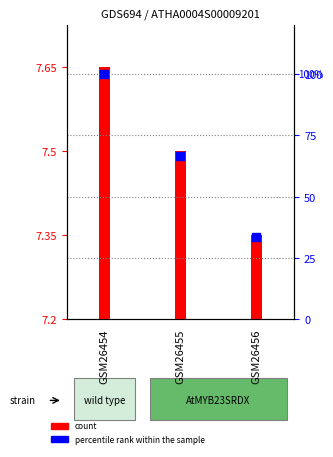

What are all the series names shown in the legend?

count, percentile rank within the sample